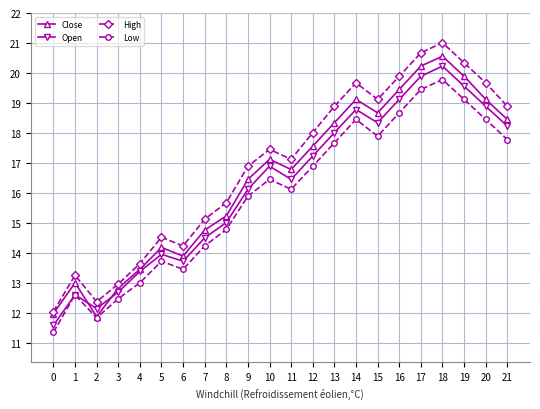

What is the difference between the highest and lowest values at 13?

1.2